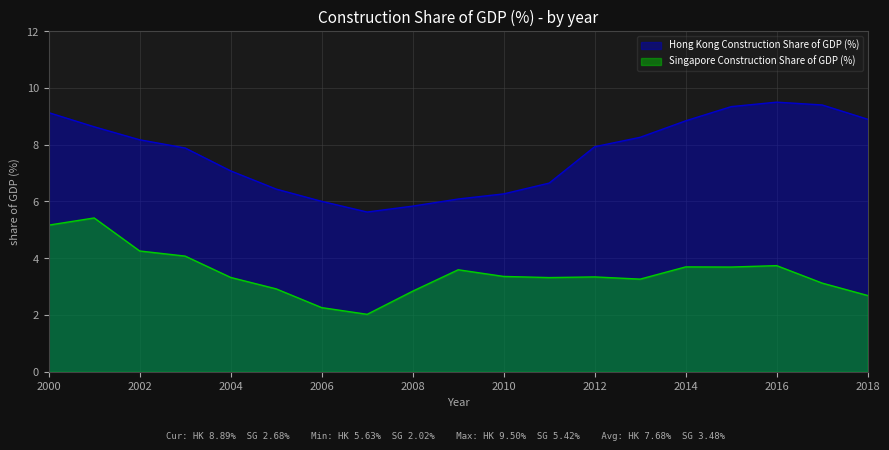

In Hong Kong Construction Share of GDP (%), how many points are higher than both neighbors (excluding endpoints)?

1